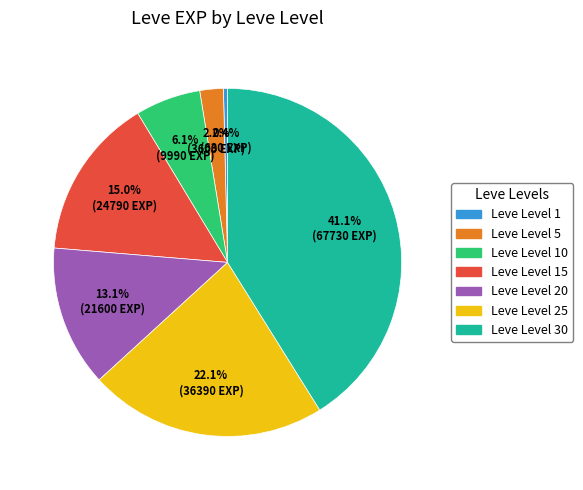

Is there any slice that represents more than half of the pie?

No